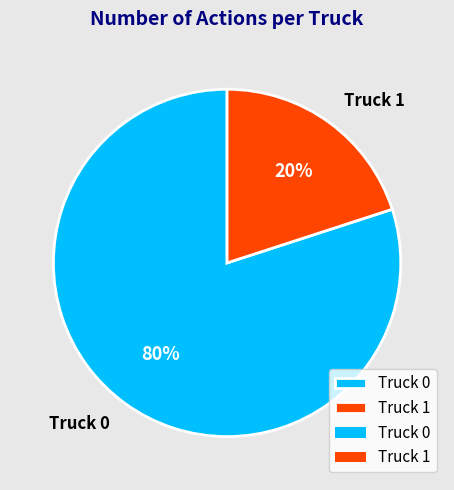

What percentage is the Truck 1 slice, to the nearest percent?

20%